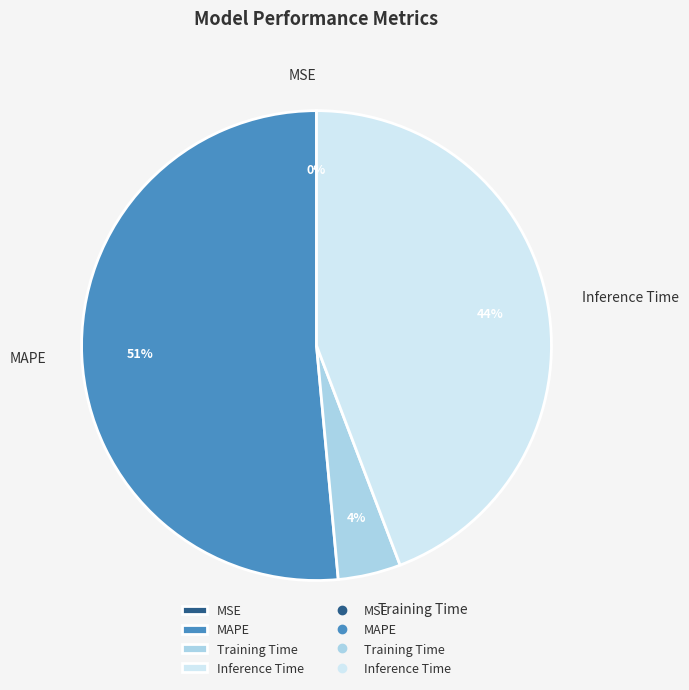

Is it true that Inference Time is 59% of the pie?

False